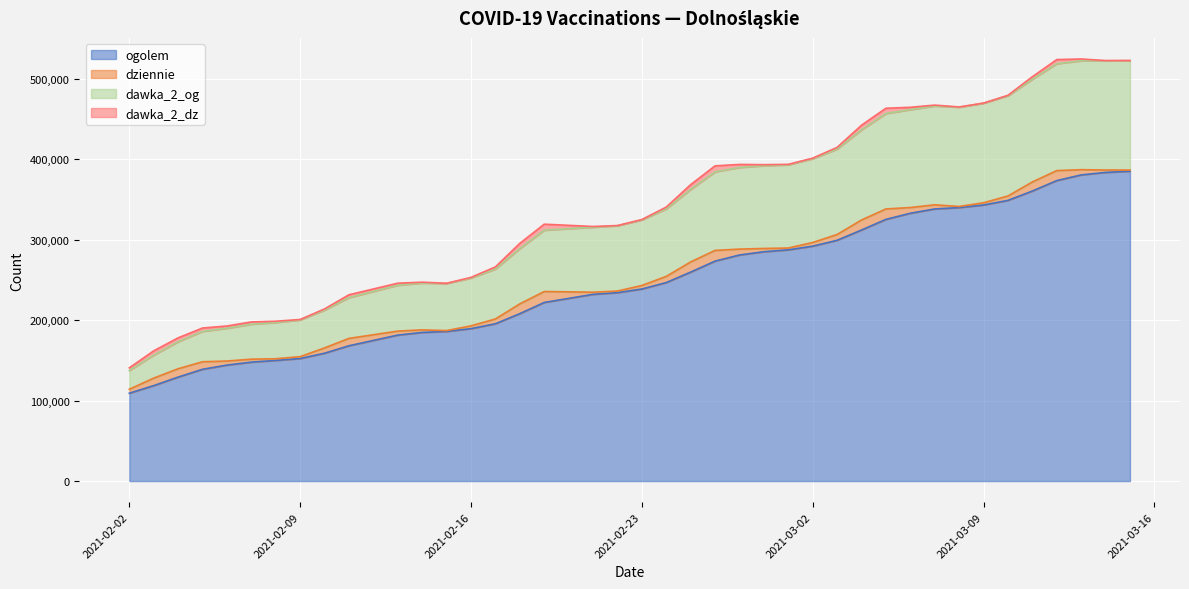

At which category does dawka_2_og reach its first local valley?

2021-02-15